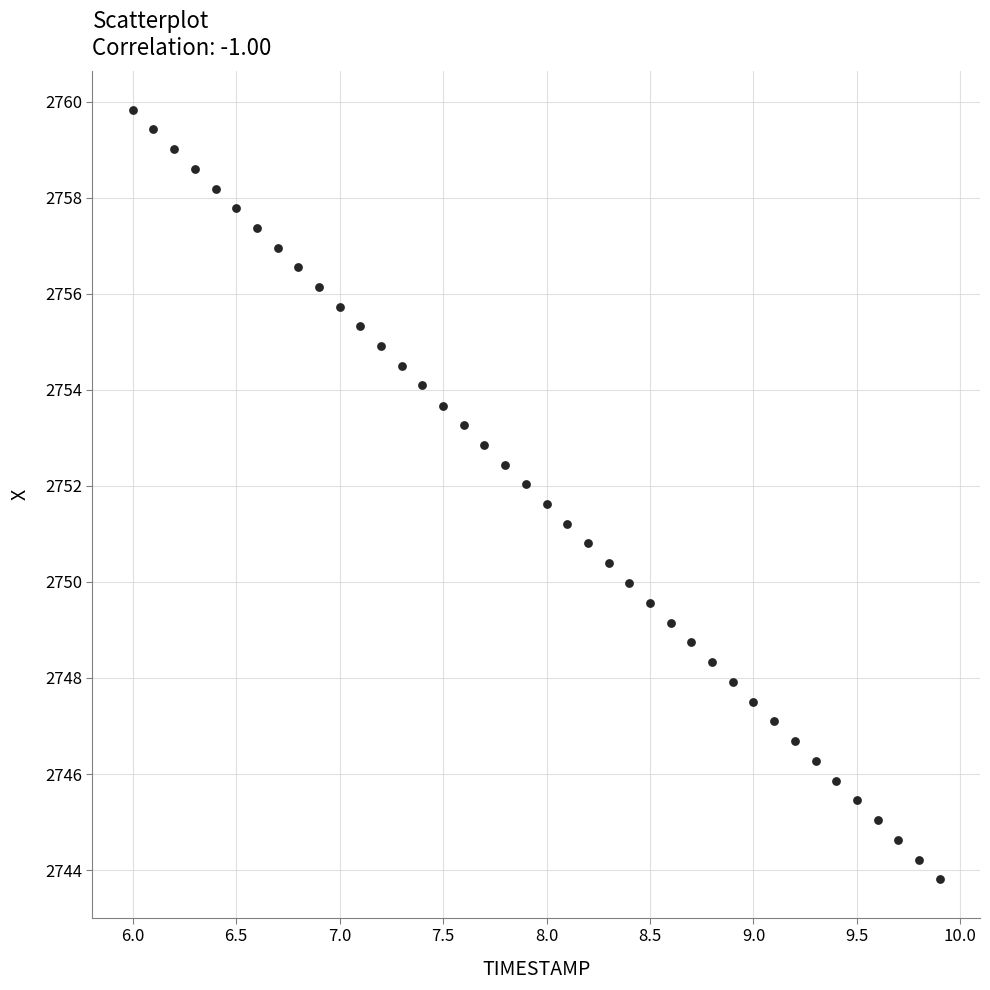

What is the range of Y values (max minus min)?

16.0